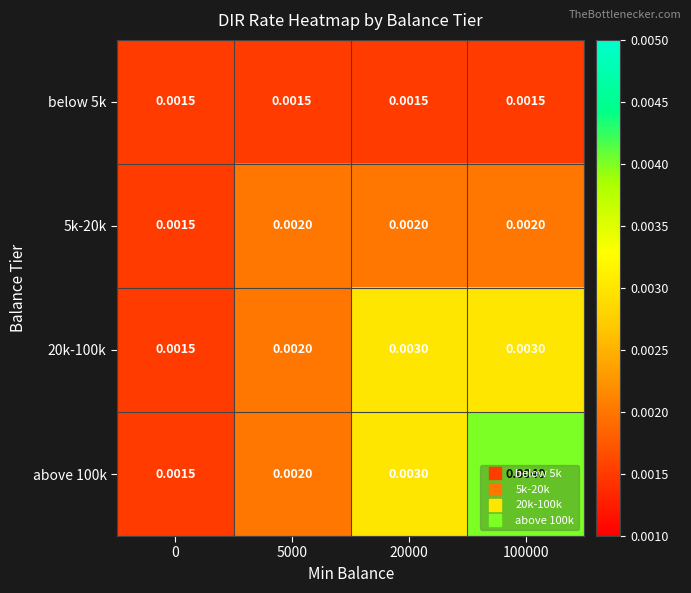

List the series in order of their overall mean, highest first.

above 100k, 20k-100k, 5k-20k, below 5k